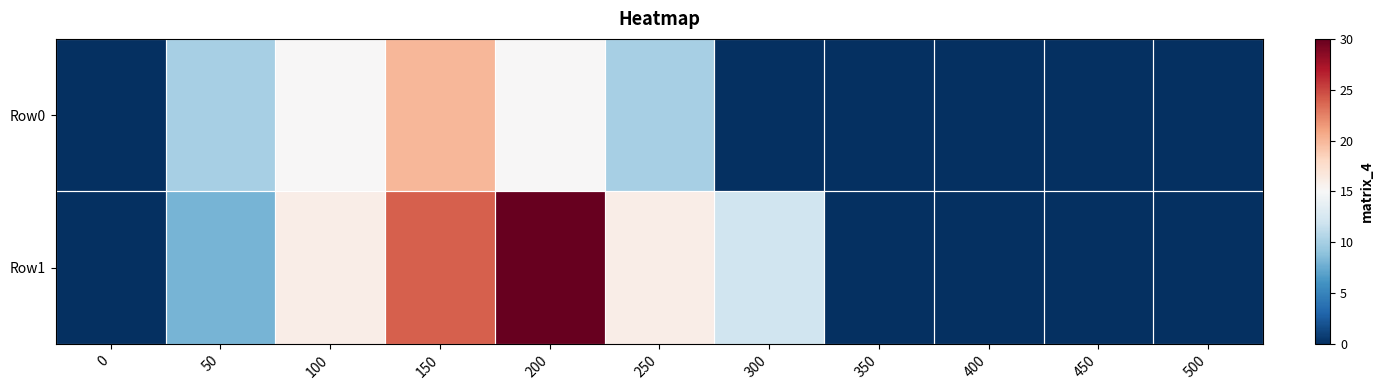

At how many categories does at least one series exceed 25?

1